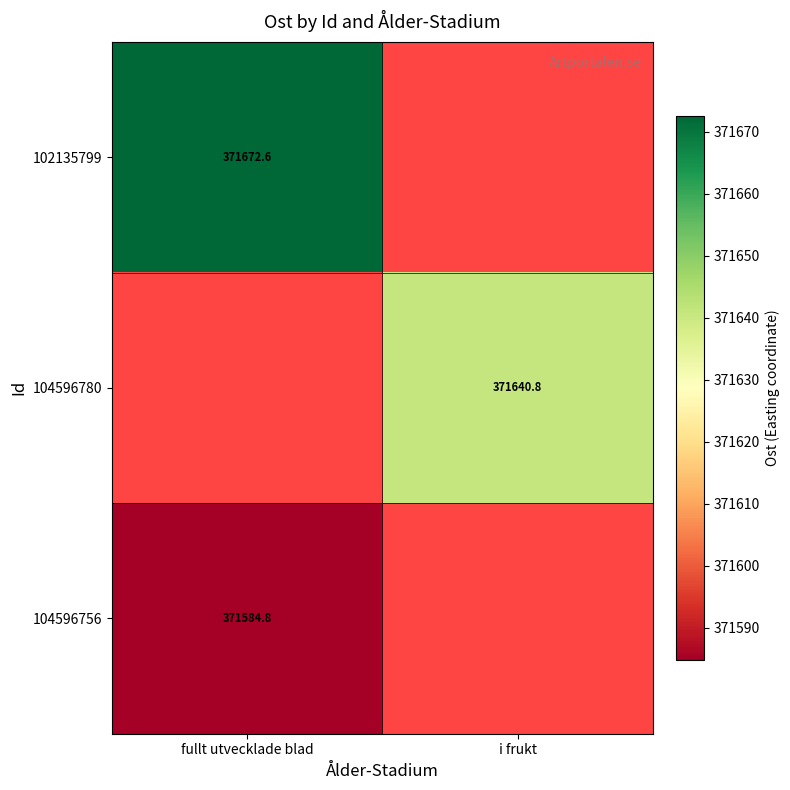

Is the value of 102135799 at i frukt greater than the value of 104596780 at i frukt?

No